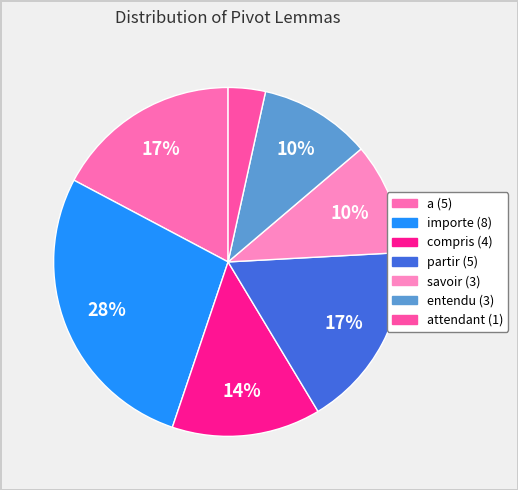

How many segments does this pie chart have?

7